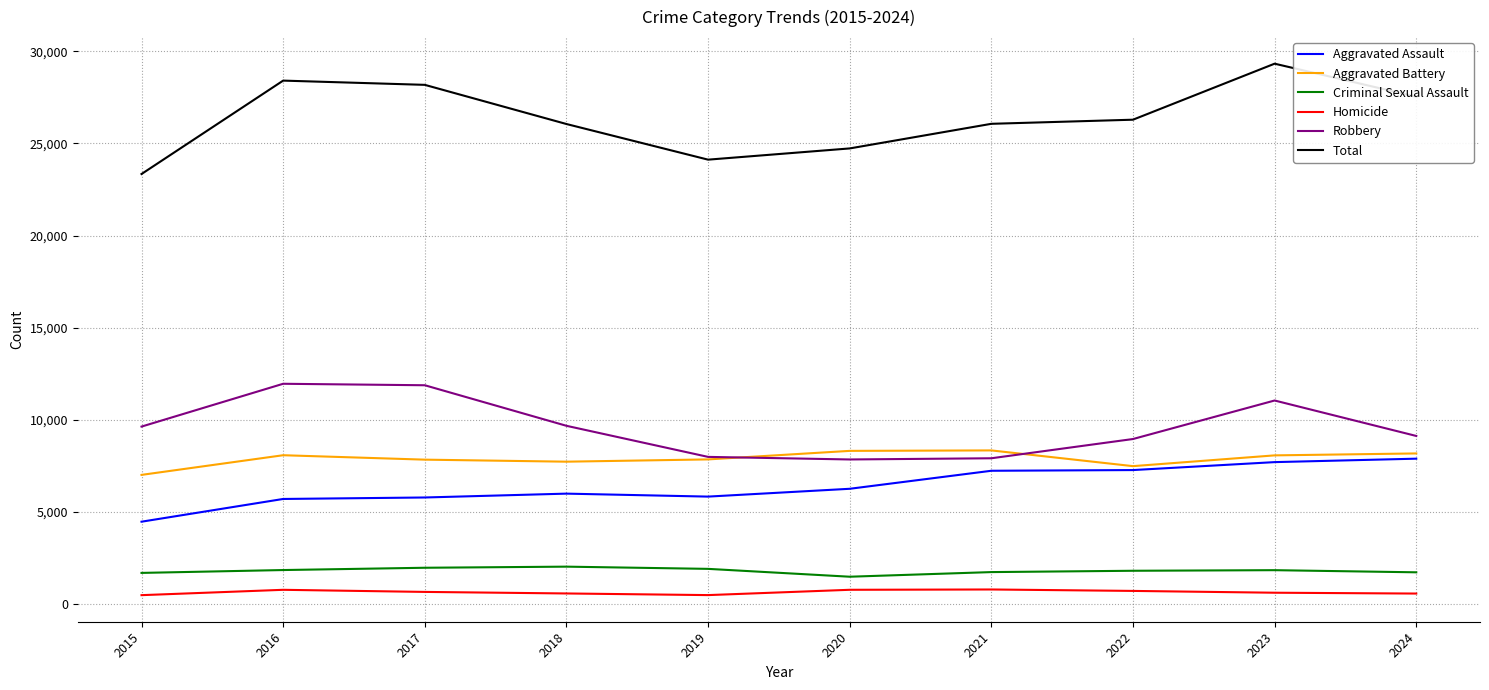

Which series has the largest total across all categories?

Total